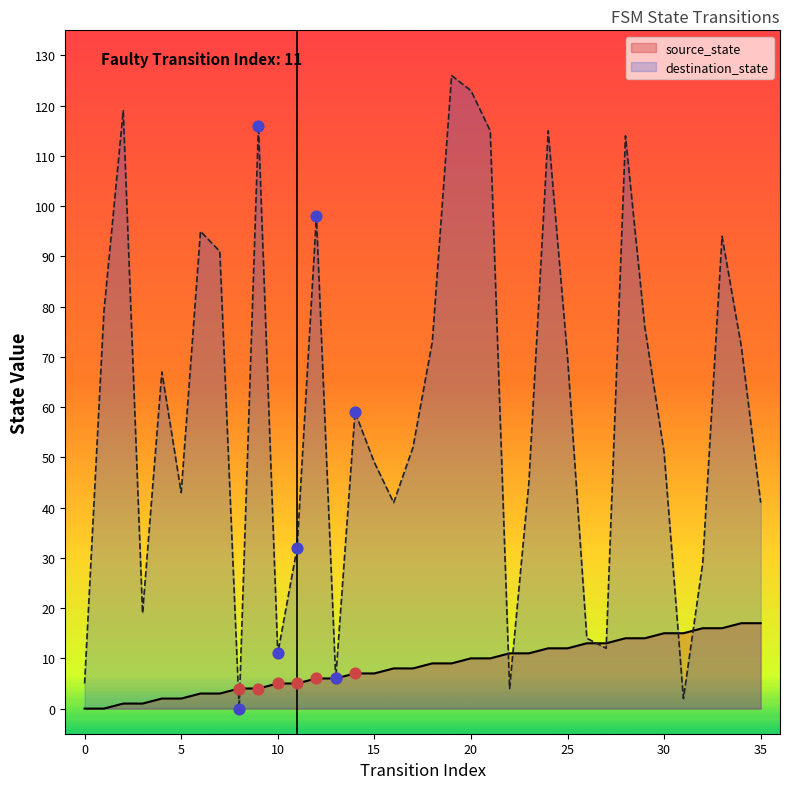

Which series has the largest total across all categories?

destination_state